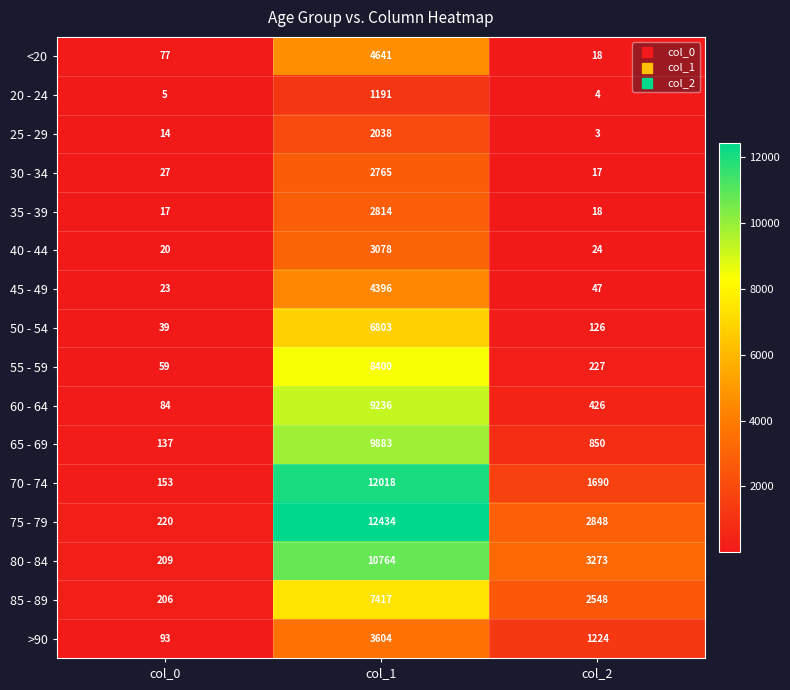

At how many categories does at least one series exceed 10993?

1